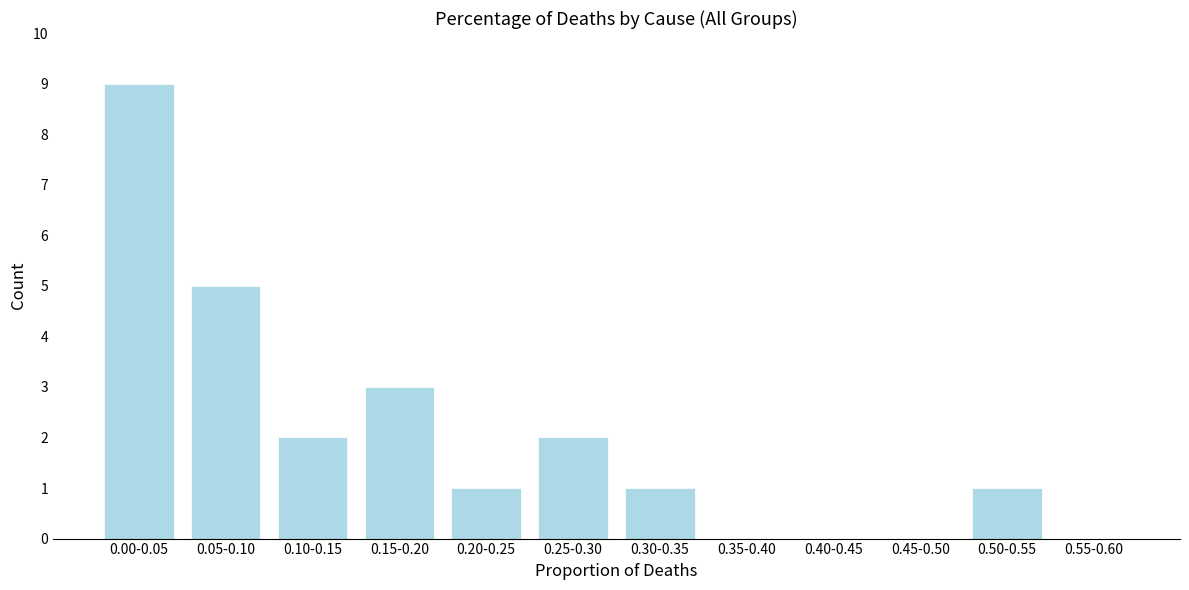

Reading left to right, transcribe all the data shown in this chart.

0.00-0.05=9	0.05-0.10=5	0.10-0.15=2	0.15-0.20=3	0.20-0.25=1	0.25-0.30=2	0.30-0.35=1	0.35-0.40=0	0.40-0.45=0	0.45-0.50=0	0.50-0.55=1	0.55-0.60=0